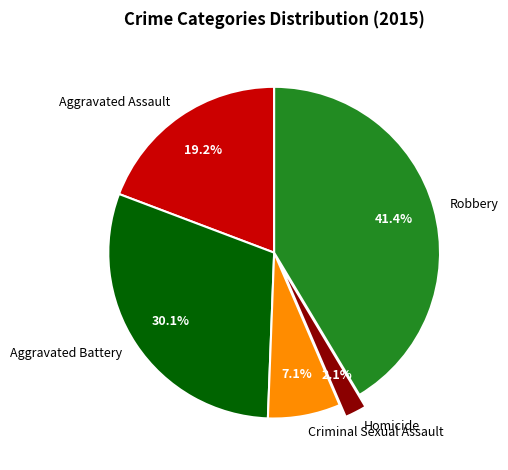

Which slice is the largest?

Robbery